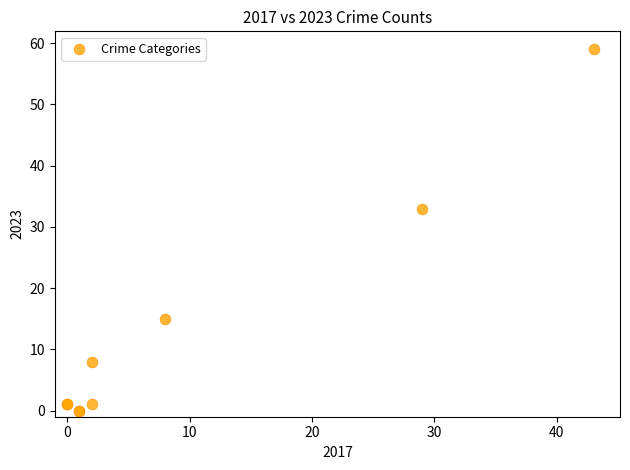

What Y value in the scatter plot is closest to 29?

33